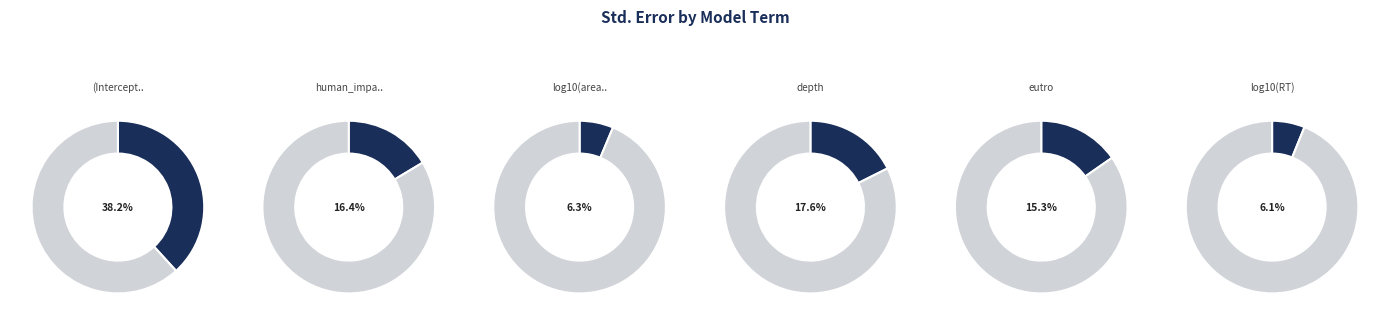

To the nearest percent, what is the average slice percentage?

17%